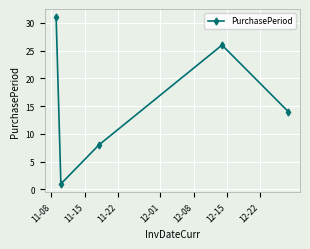

What is the greatest value displayed?

31